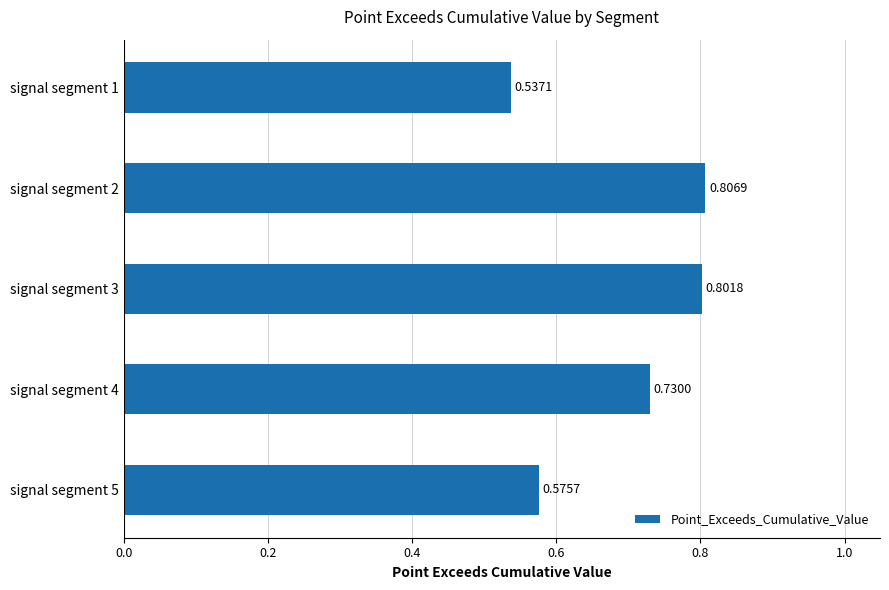

Between signal segment 5 and signal segment 1, which is larger?

signal segment 5